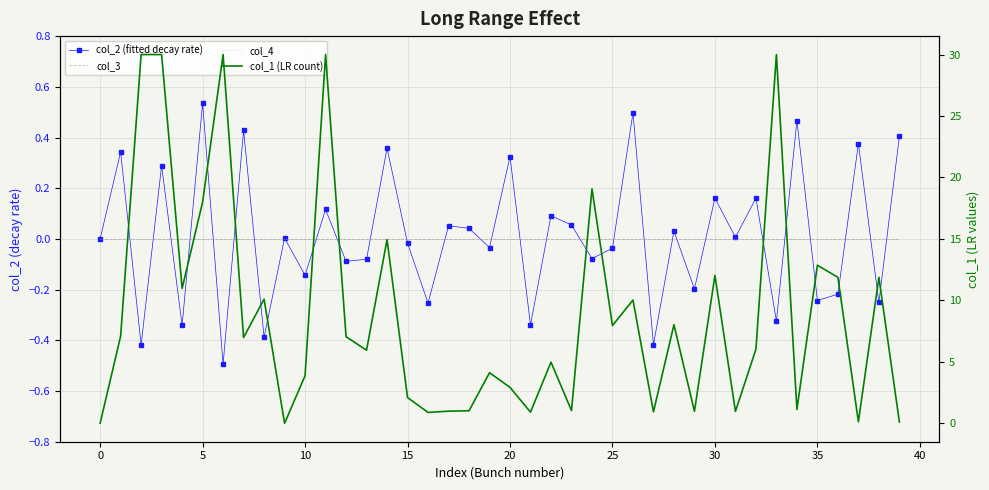

What value does the col_1 (LR count) series have at 27?

0.9